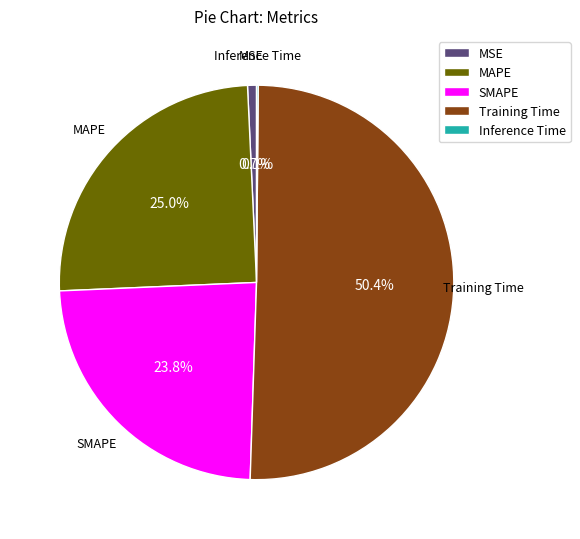

Does any single category account for the majority?

Yes